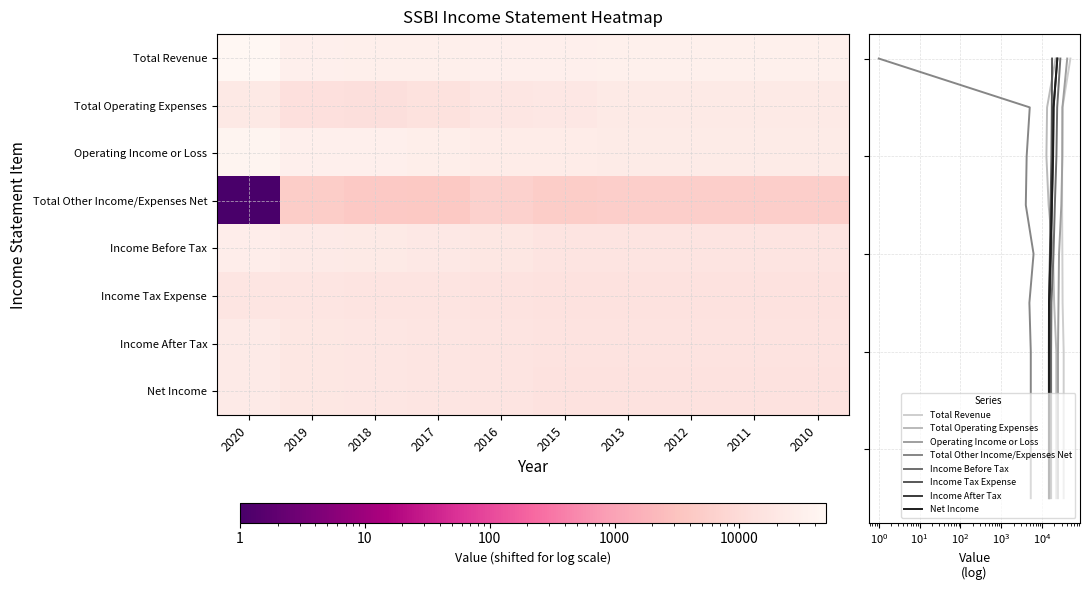

At which label does Total Revenue reach its minimum?

2020